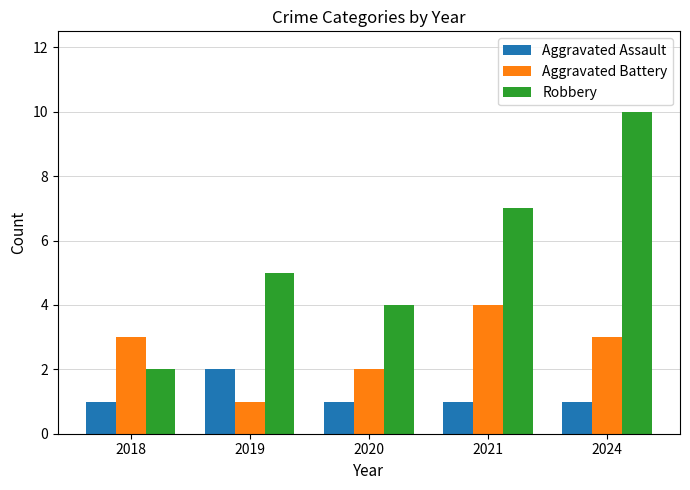

List the series in order of their overall mean, highest first.

Robbery, Aggravated Battery, Aggravated Assault